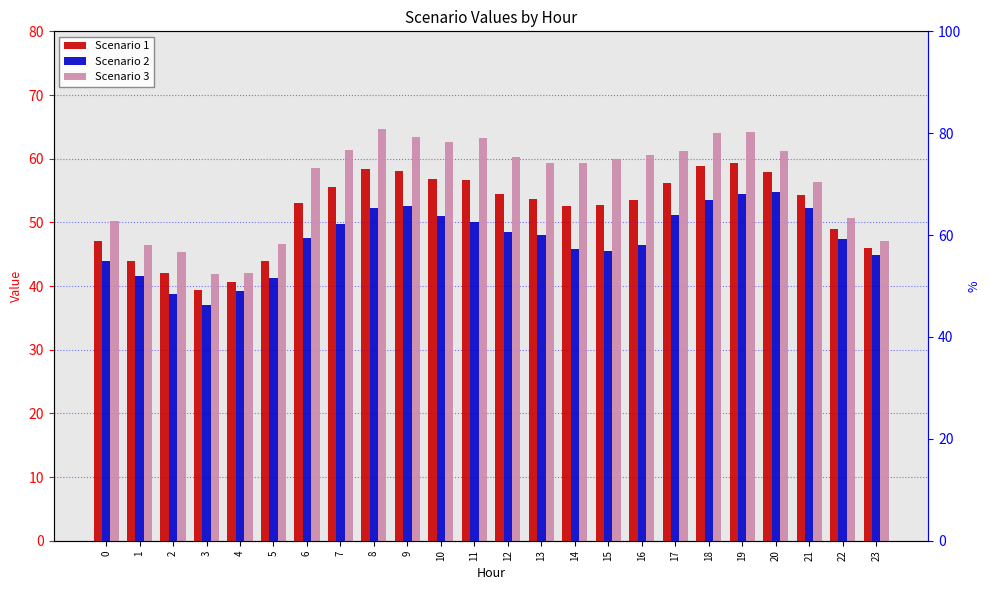

The Scenario 1 series shows 17.2 at 5. True or false?

False